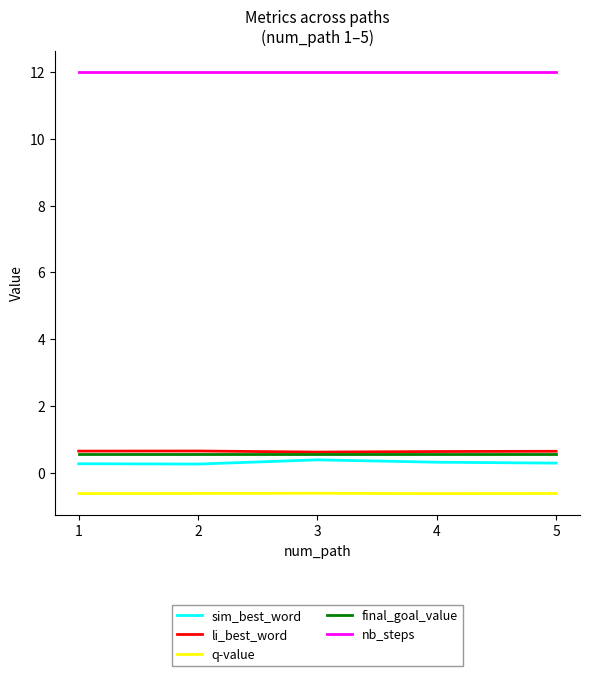

True or false: sim_best_word has a value of 0.3 at 1.

True